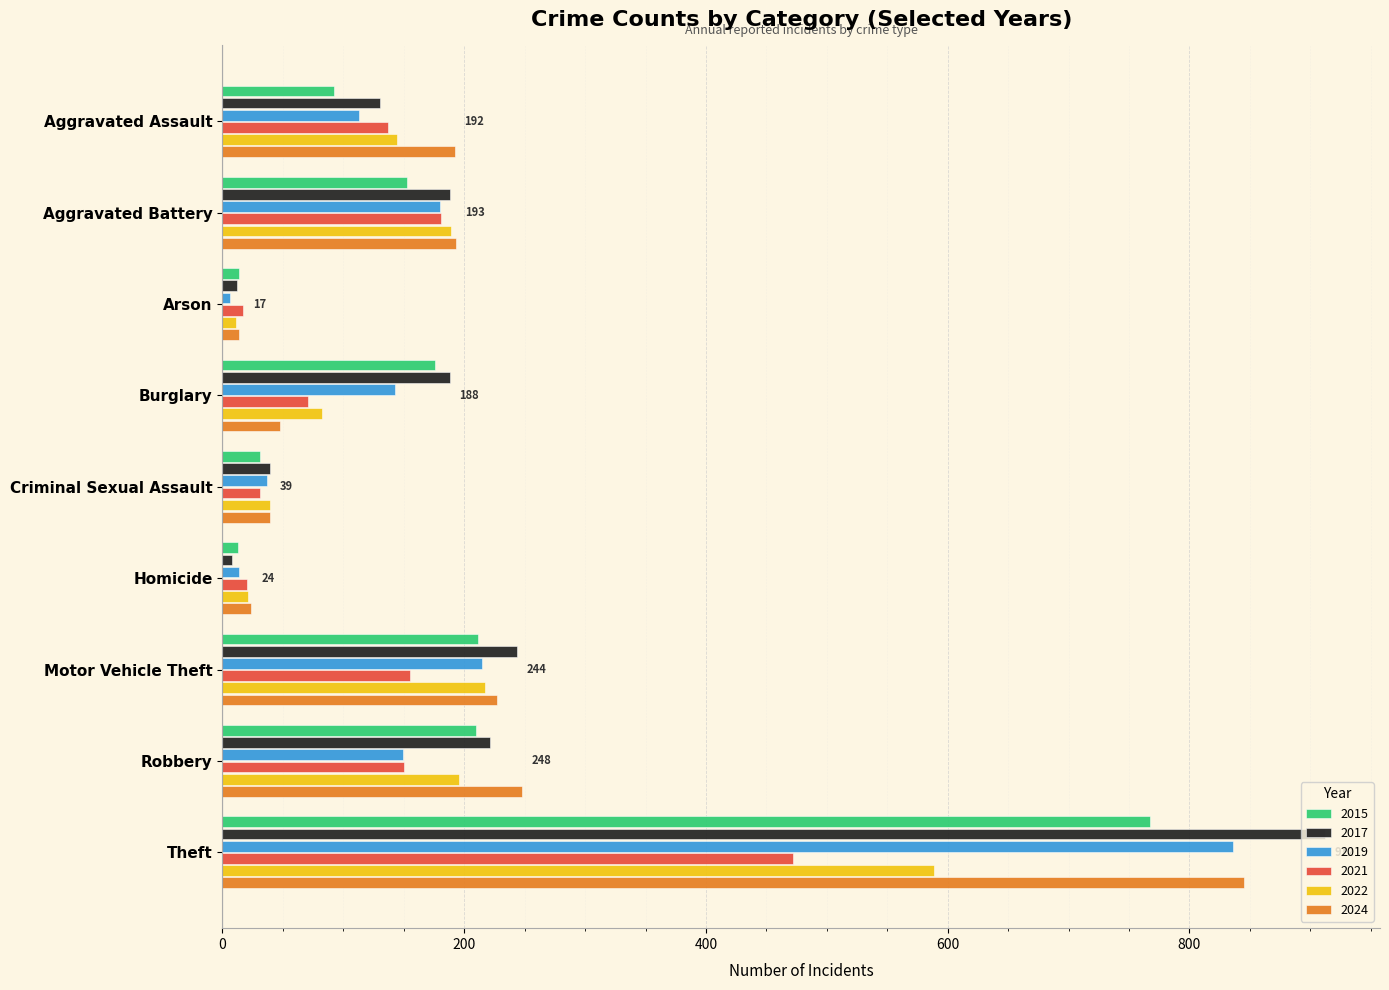

What is the spread (max minus min) of values at Motor Vehicle Theft?

89